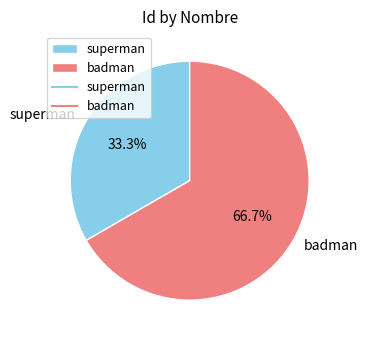

Does any single category account for the majority?

Yes